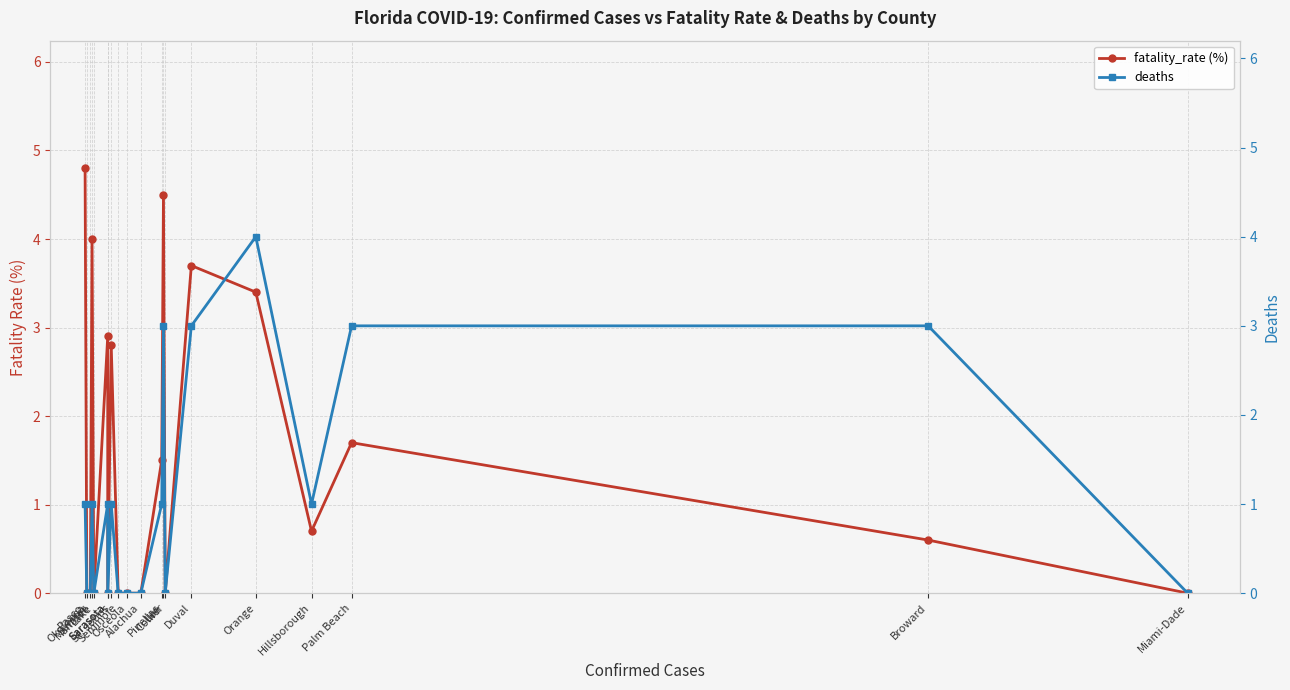

Which series ends up on top after the final intersection of fatality_rate (%) and deaths?

fatality_rate (%)